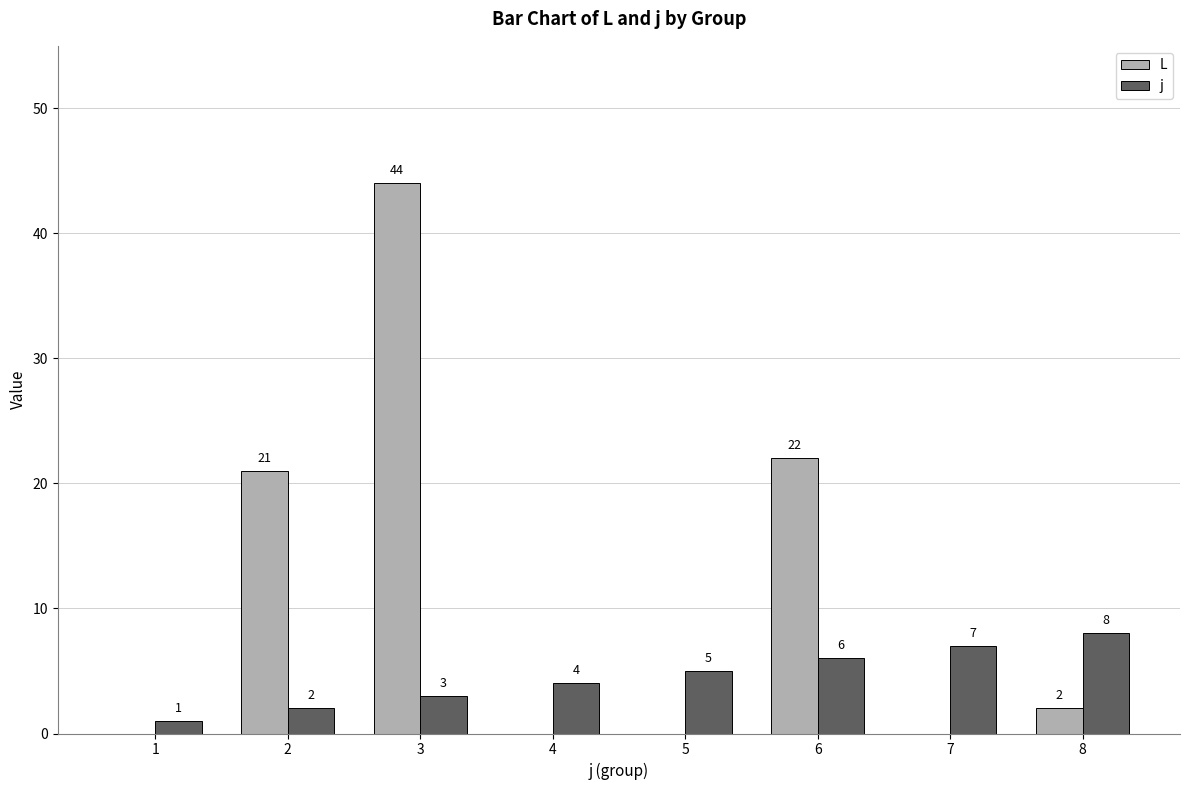

Reading left to right, list all the values displayed in this chart.

L: 1=0	2=21	3=44	4=0	5=0	6=22	7=0	8=2
j: 1=1	2=2	3=3	4=4	5=5	6=6	7=7	8=8